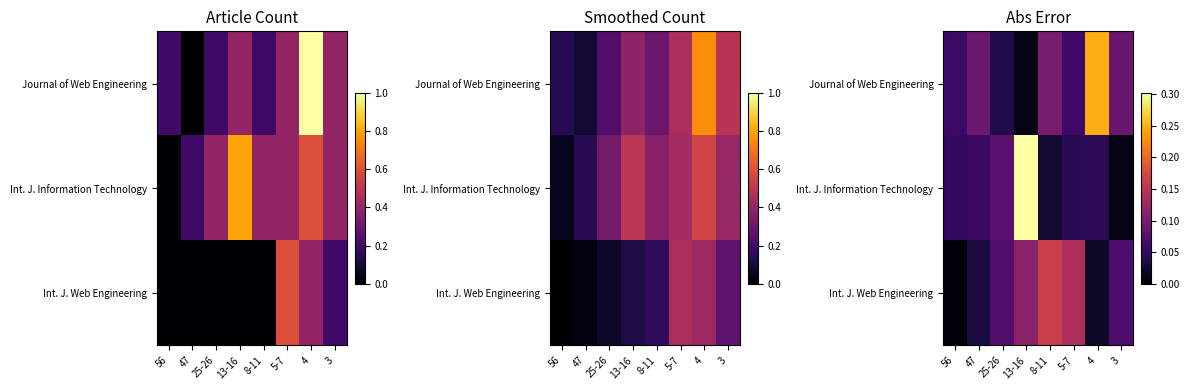

The Journal of Web Engineering series shows 0.1 at 47. True or false?

True